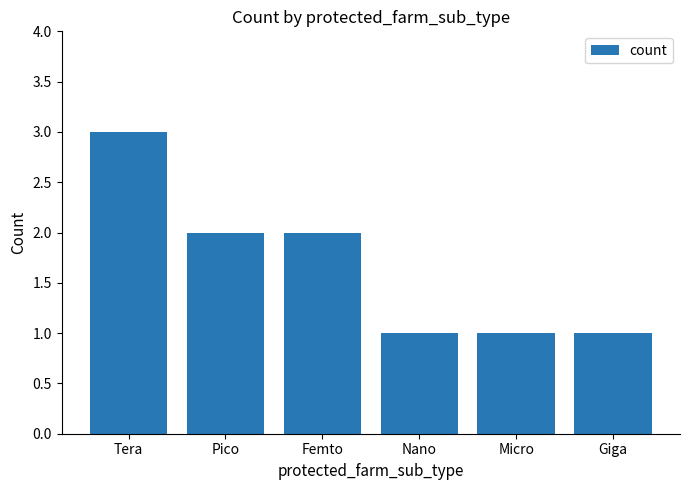

What is the change in value from Tera to Nano?

-2